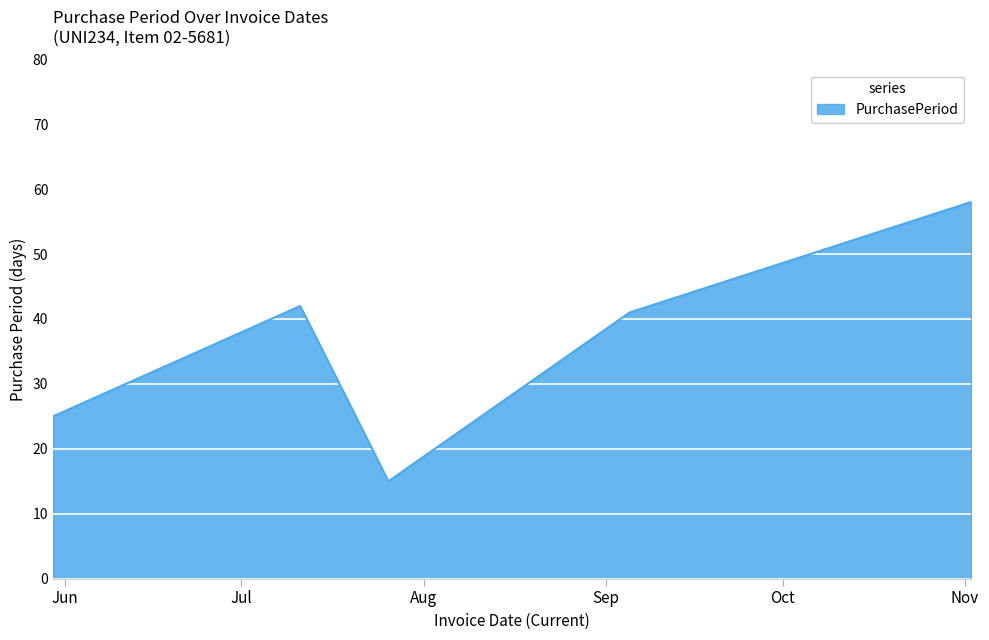

What is the difference between the maximum and minimum values?

43